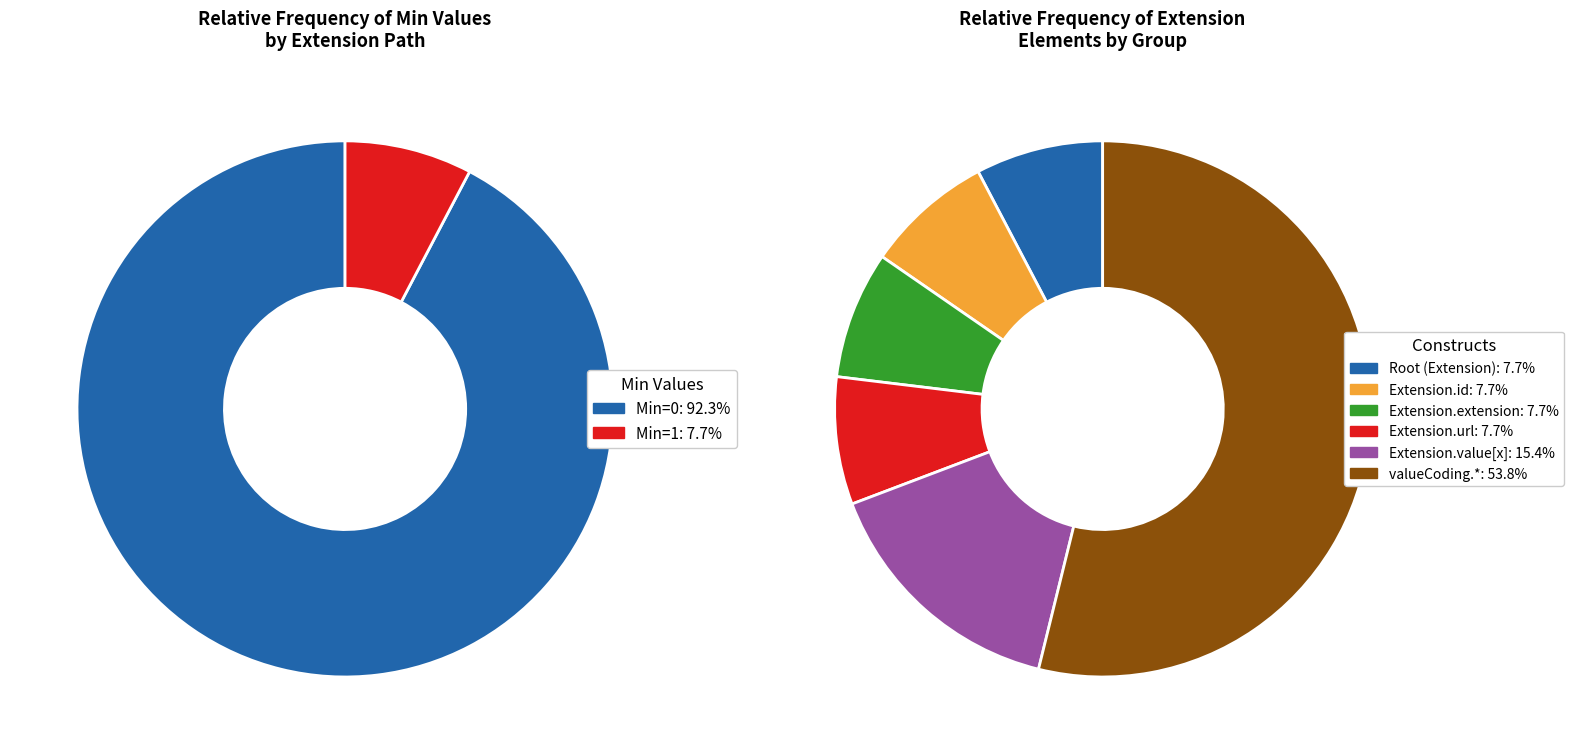

Do Extension.value[x]:valueCoding.extension and Extension.value[x]:valueCoding.system together represent more than half of the pie?

No